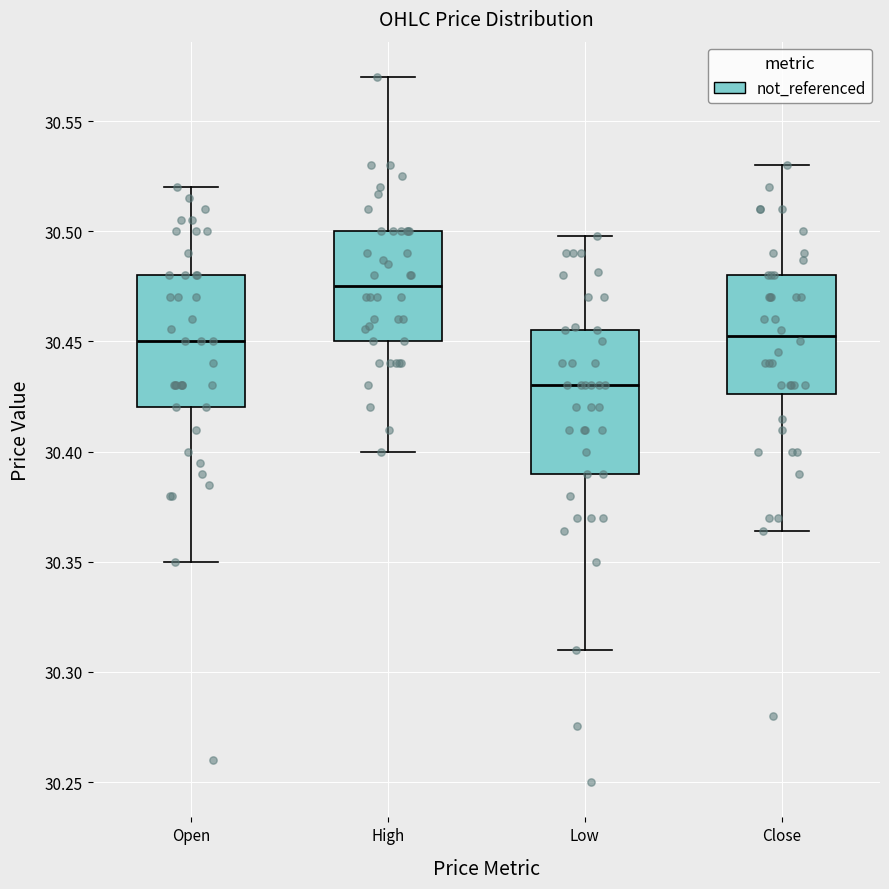

Which box's median line is the highest?

High